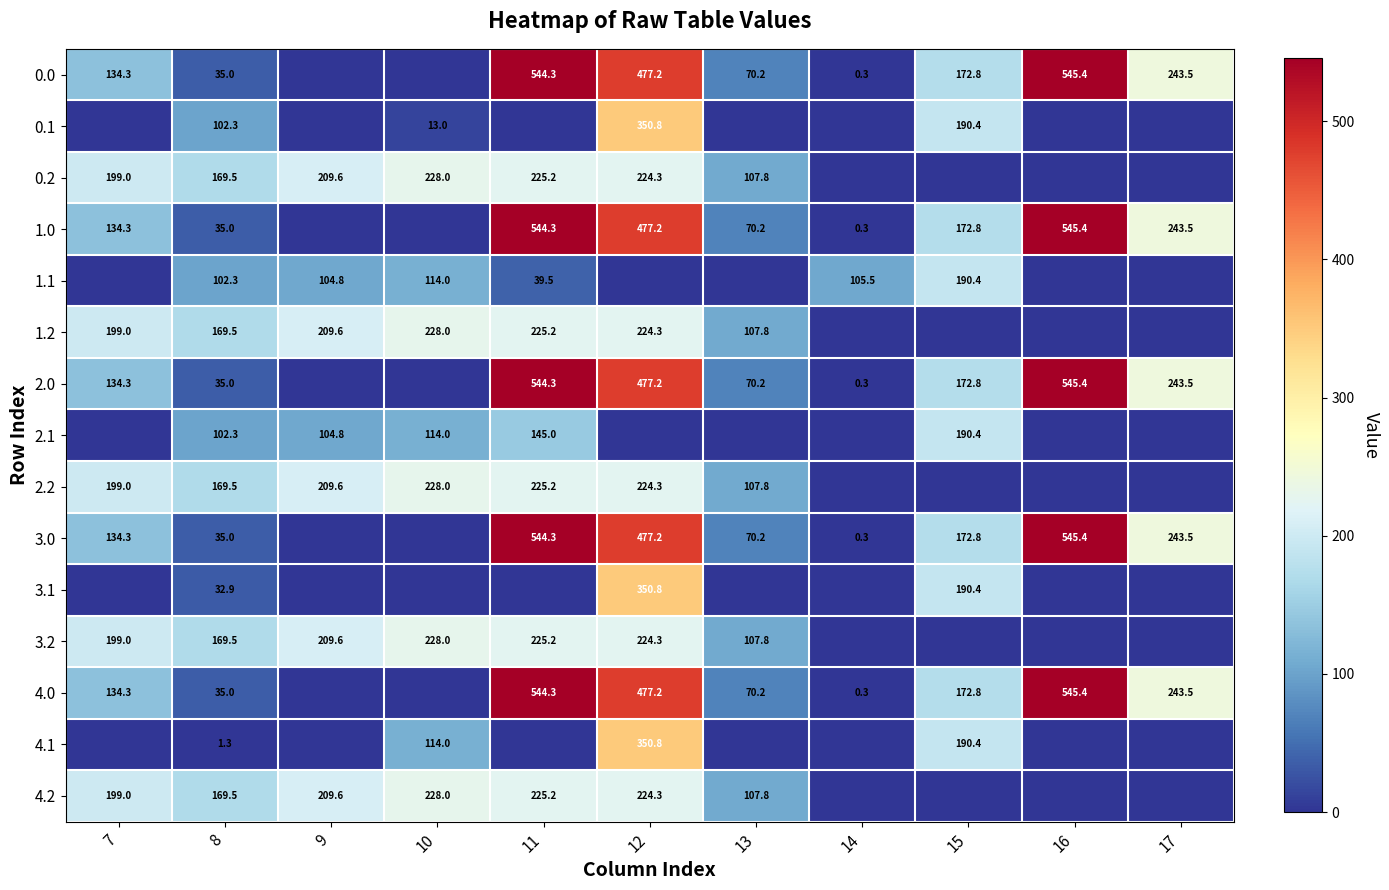

The 1.0 series shows 183.5 at 7. True or false?

False